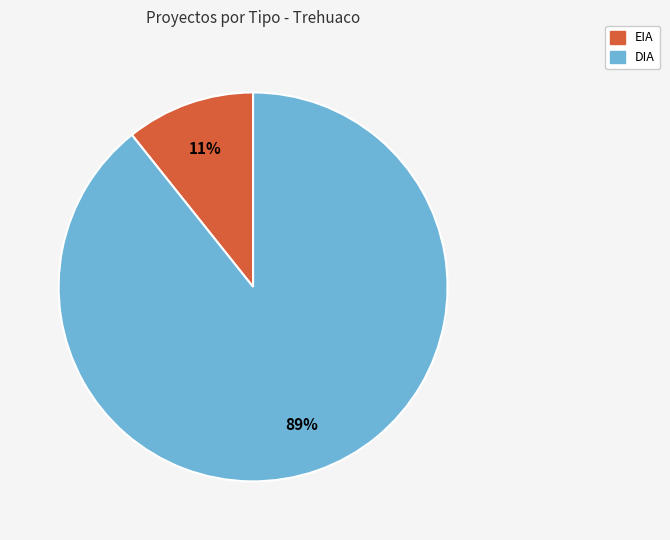

Is the sum of DIA and EIA greater than half?

Yes